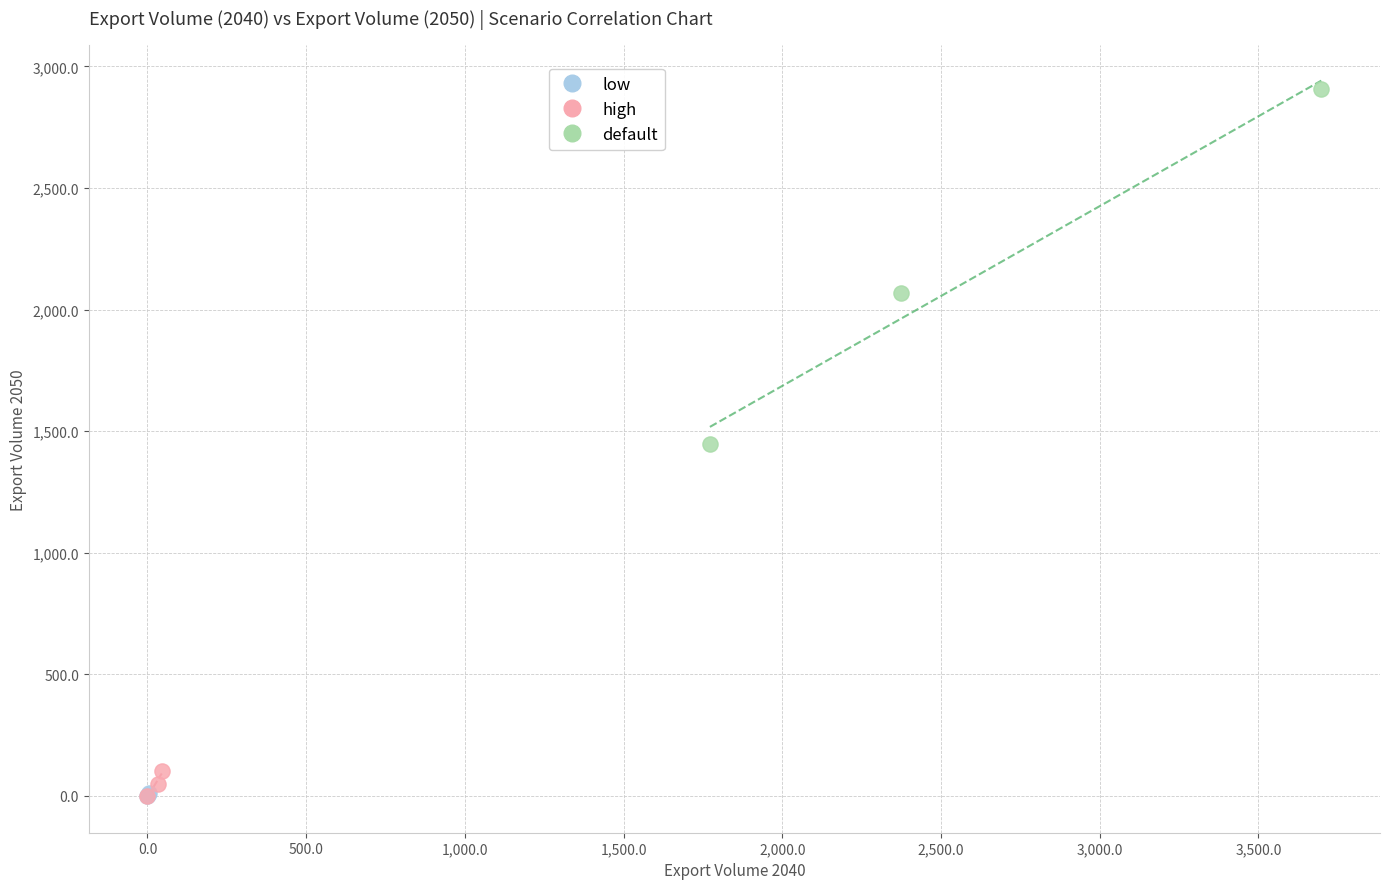

What are all the series names shown in the legend?

low, high, default